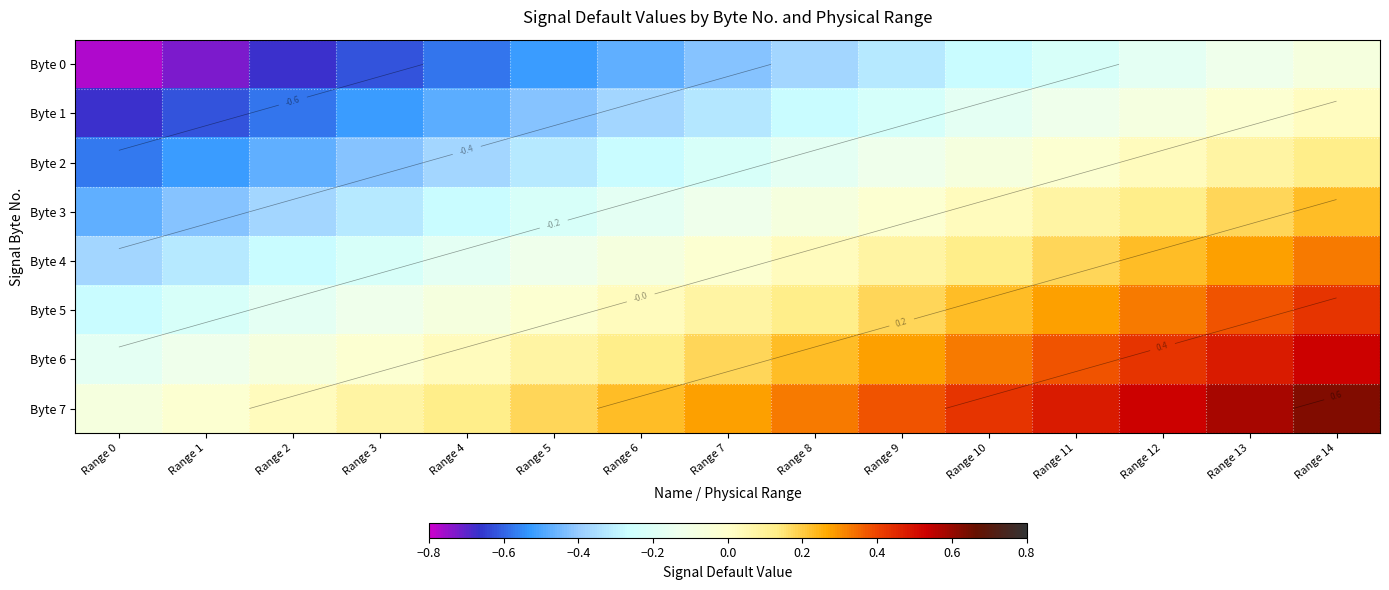

The Byte 5 series shows -0.1 at Range 3. True or false?

True